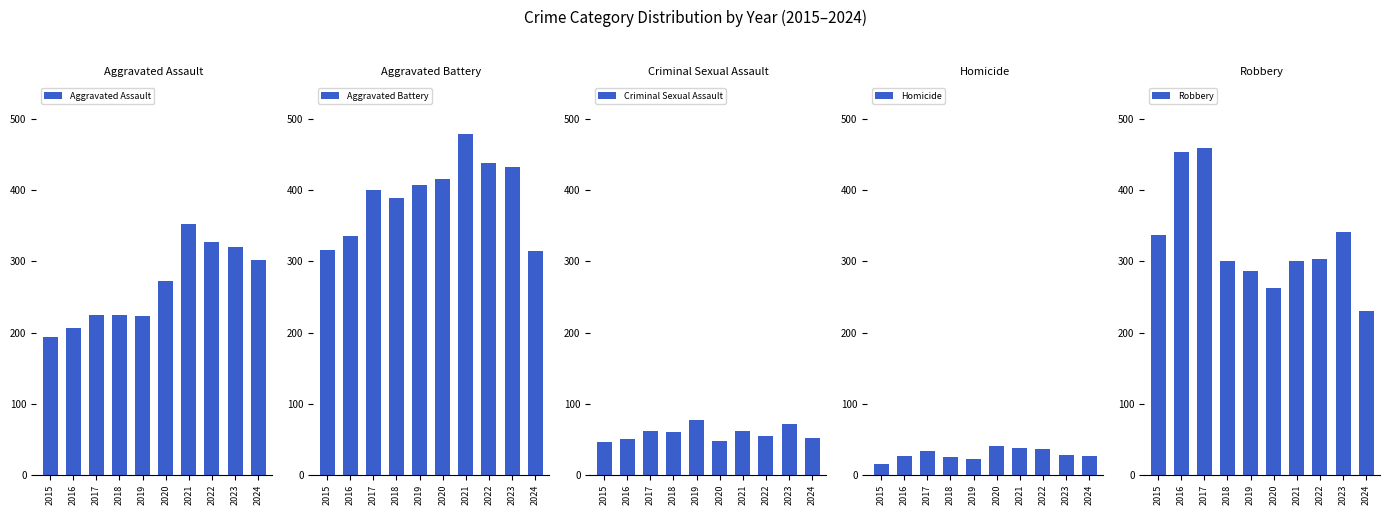

What is the spread (max minus min) of values at 2023?

404